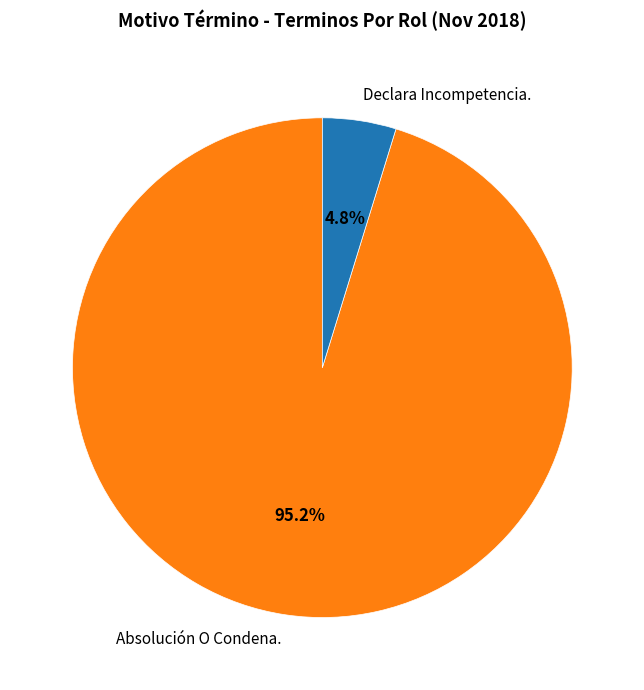

Combined, what portion of the pie is Absolución O Condena. and Declara Incompetencia.?

100.0%